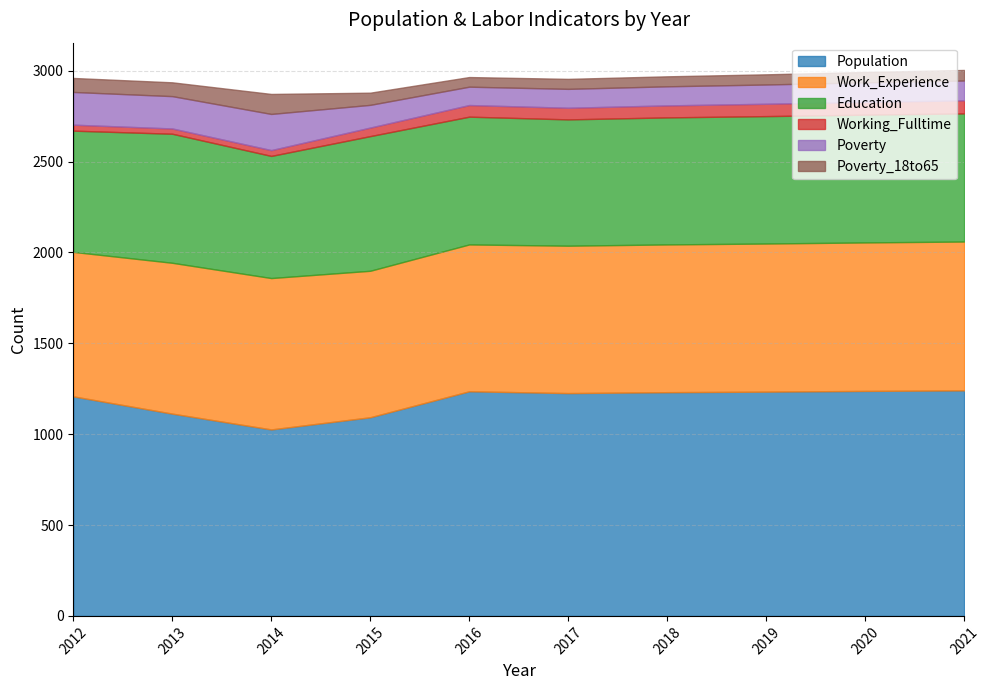

List the series in order of their peak value, lowest first.

Working_Fulltime, Poverty_18to65, Poverty, Education, Work_Experience, Population